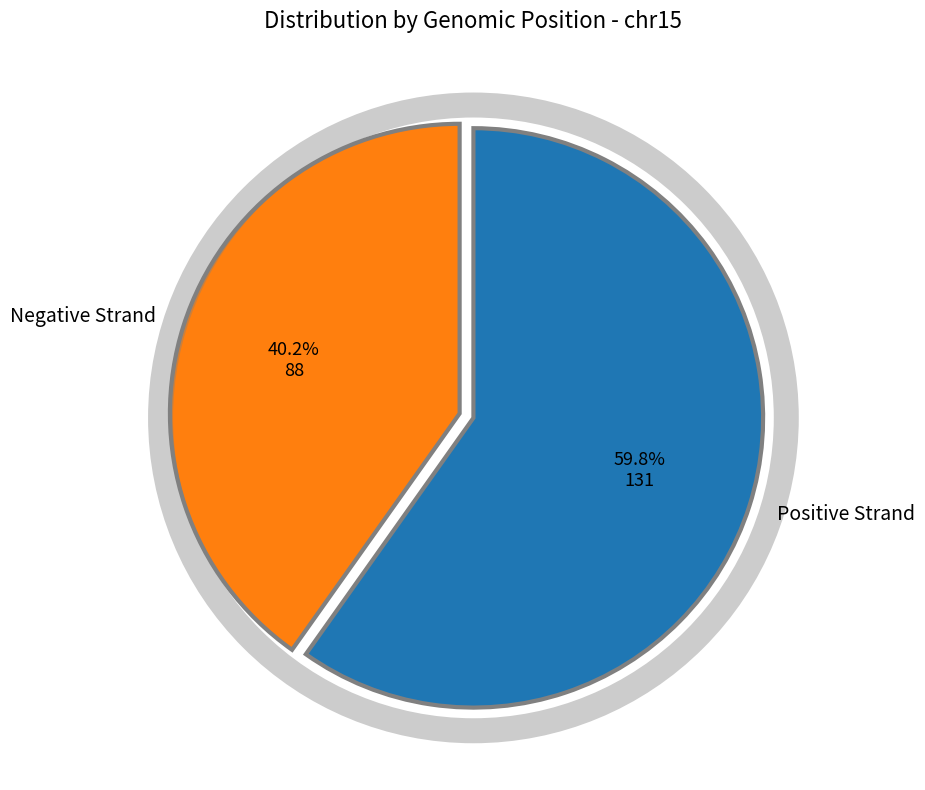

Which slice is the smallest?

Negative Strand